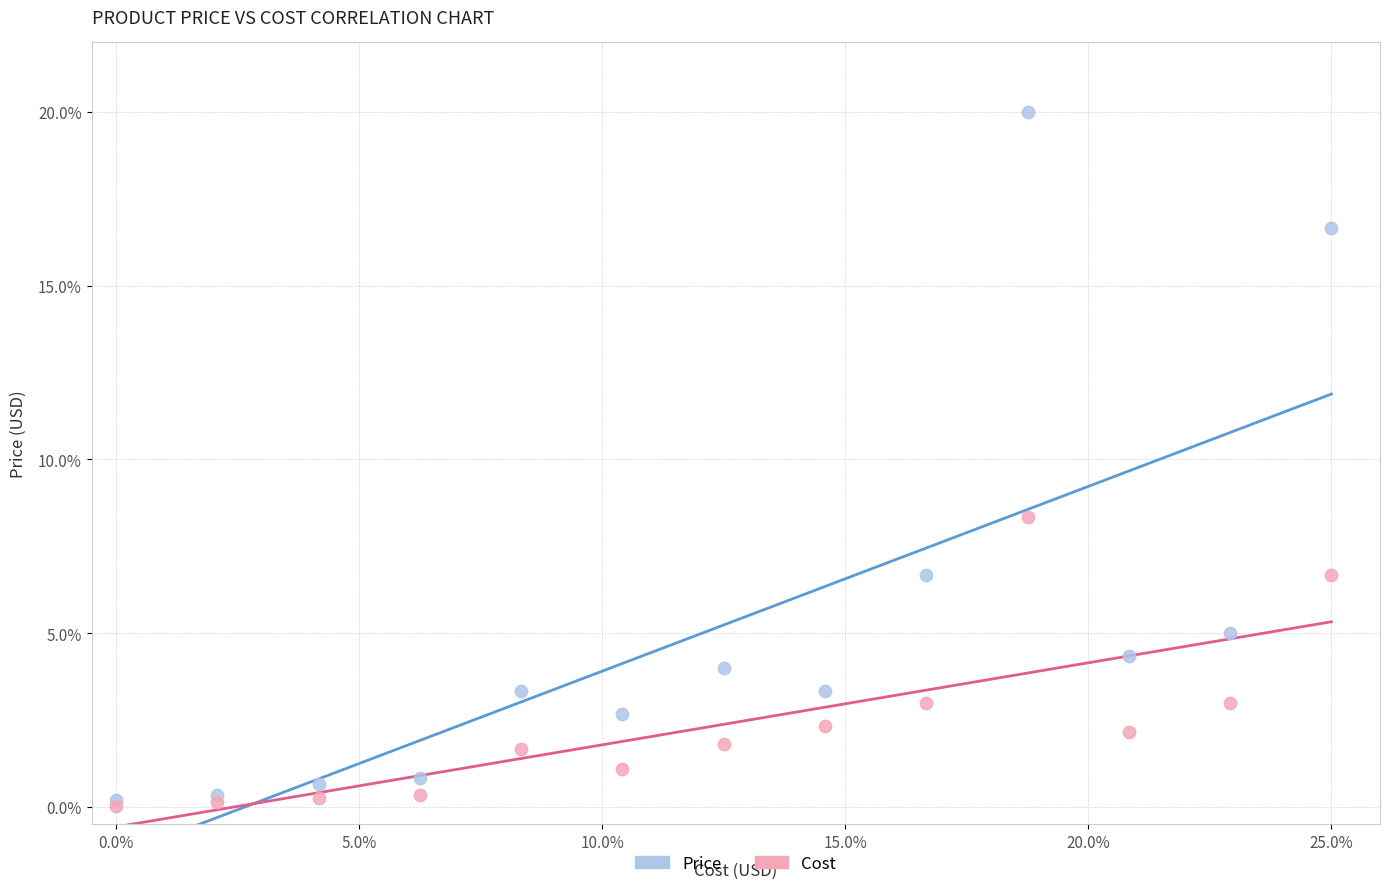

In the Price series, what Y value is closest to 10?

6.7